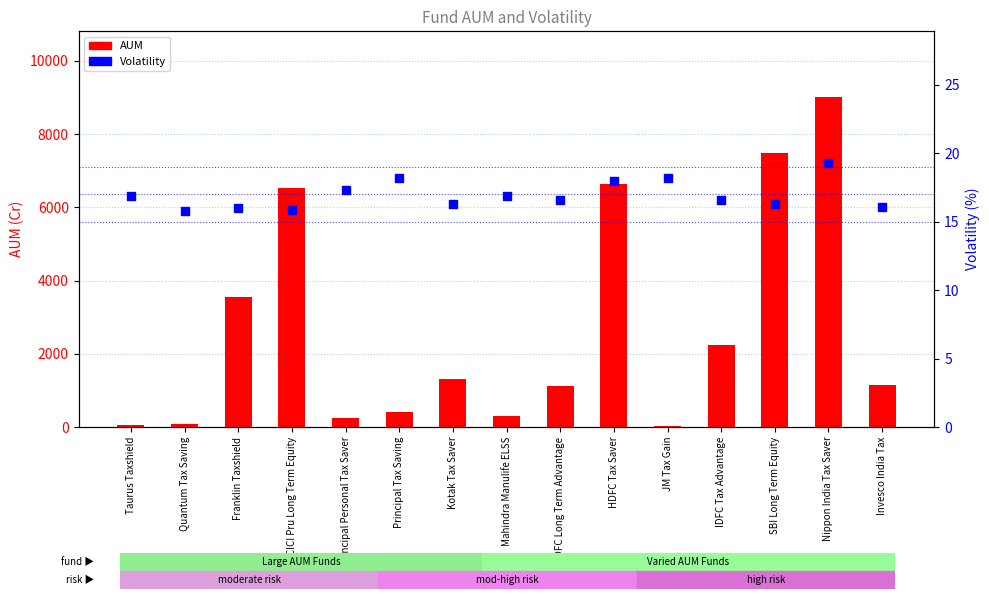

At which category is the sum across all series the highest?

Nippon India Tax Saver